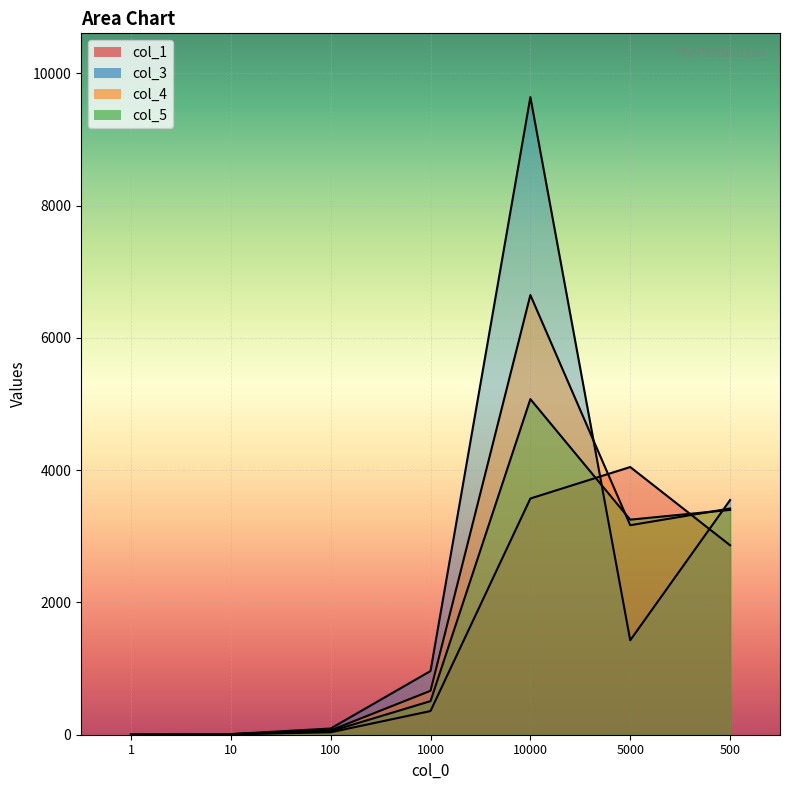

Which series changed the most between 1000 and 5000?

col_1